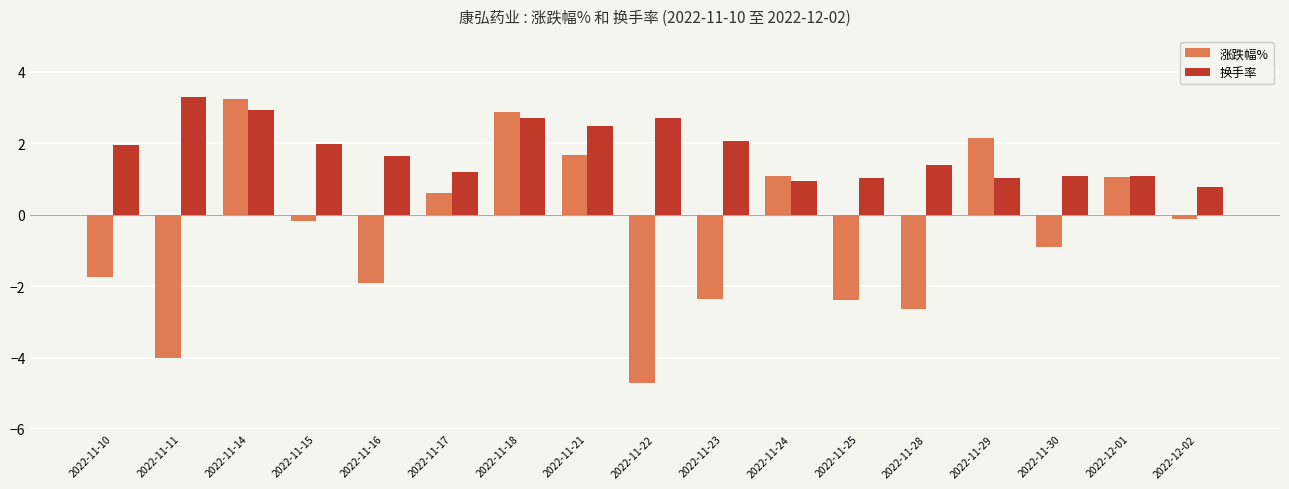

What is the lowest value of the 换手率 series?

0.8